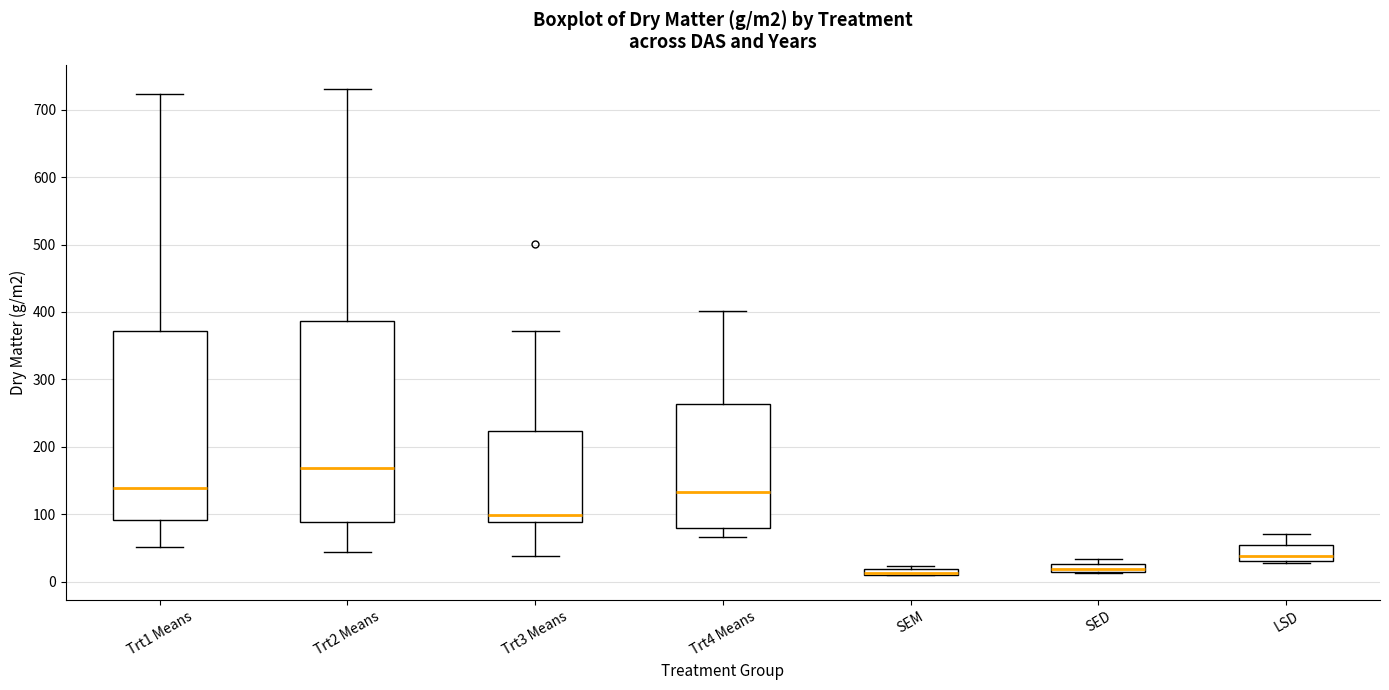

Which box is the tallest, from its lower edge to its upper edge?

Trt2 Means